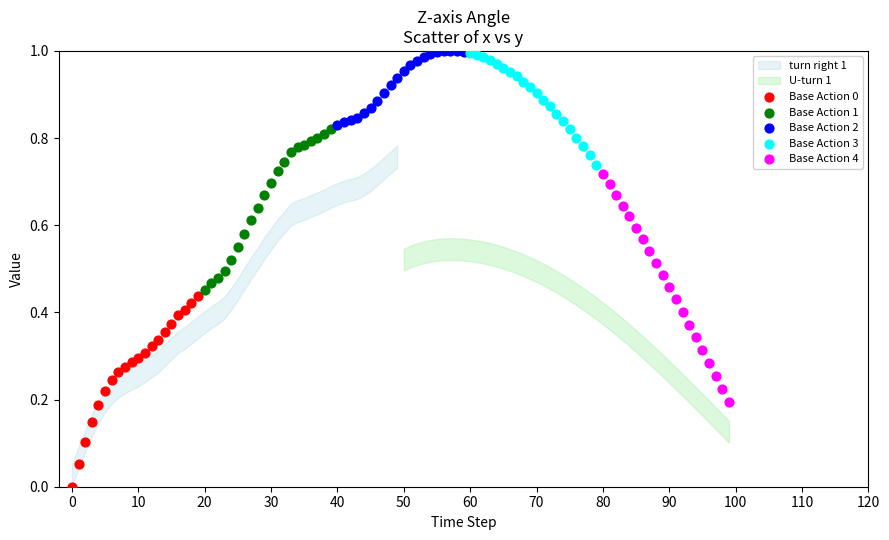

Which series has the largest Y range (max minus min)?

Base Action 4